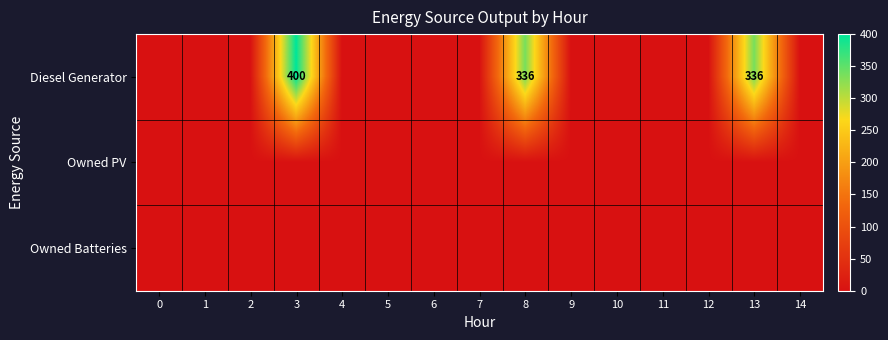

Which has a higher value, 11 or 12?

11